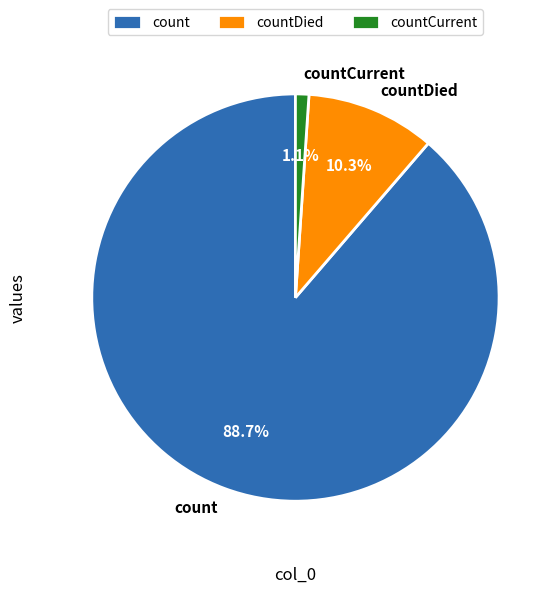

Which slice is the largest?

count